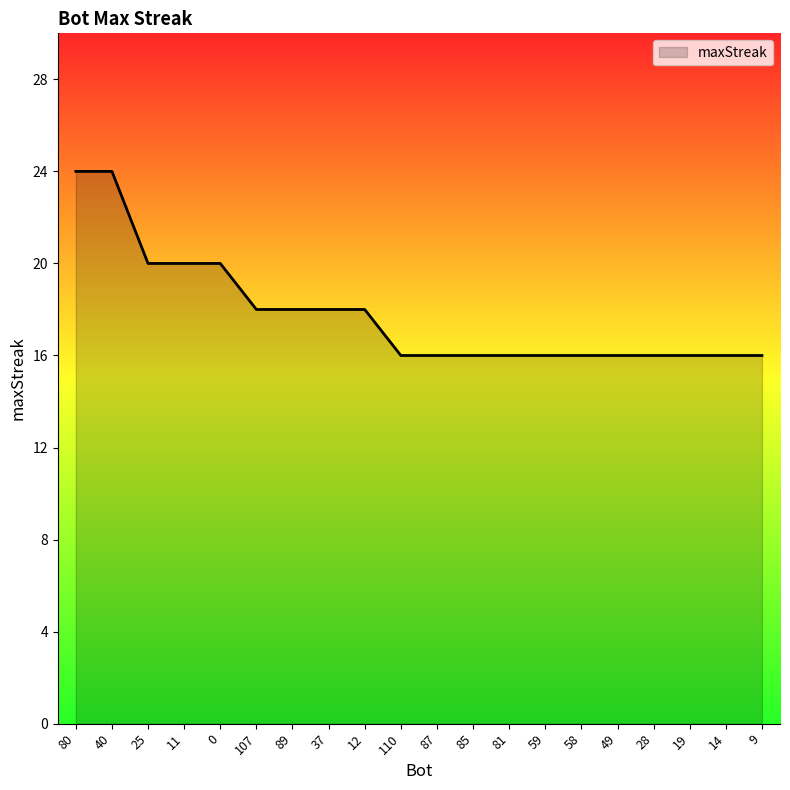

The chart shows a value of 20 at 11. True or false?

True